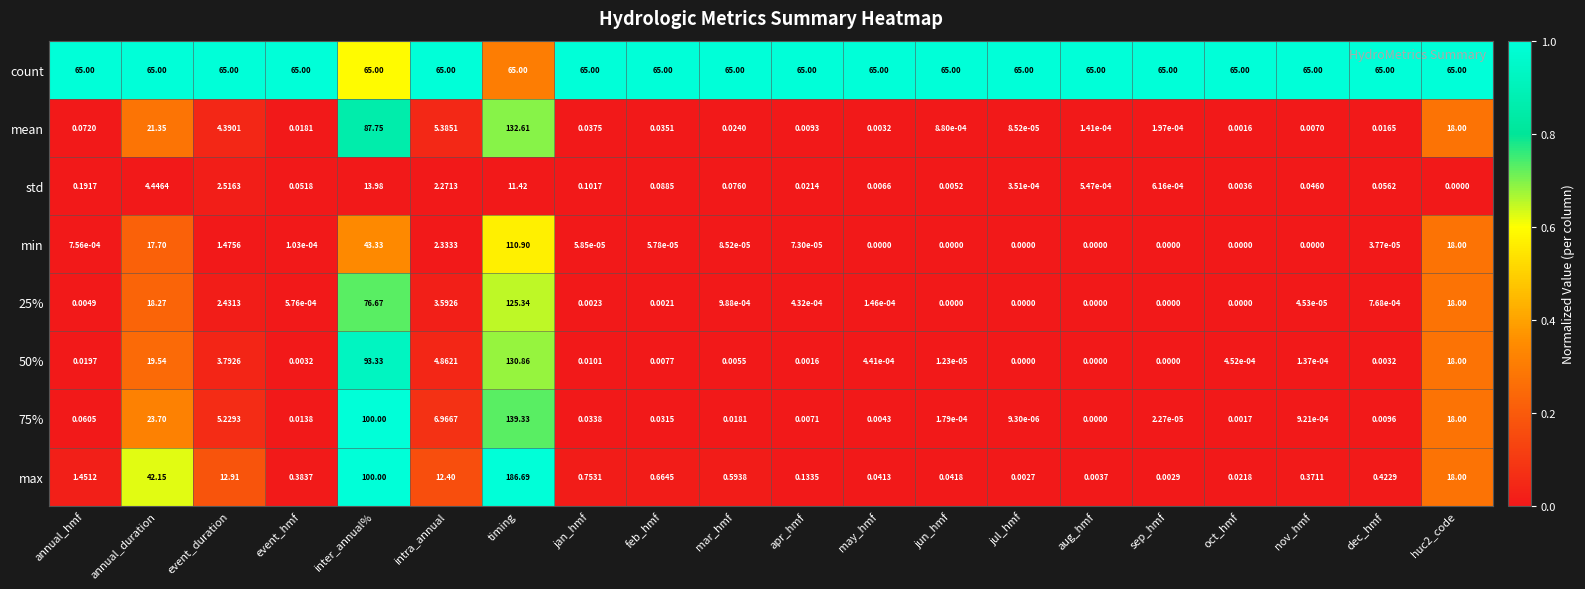

At which label does max reach its peak?

timing